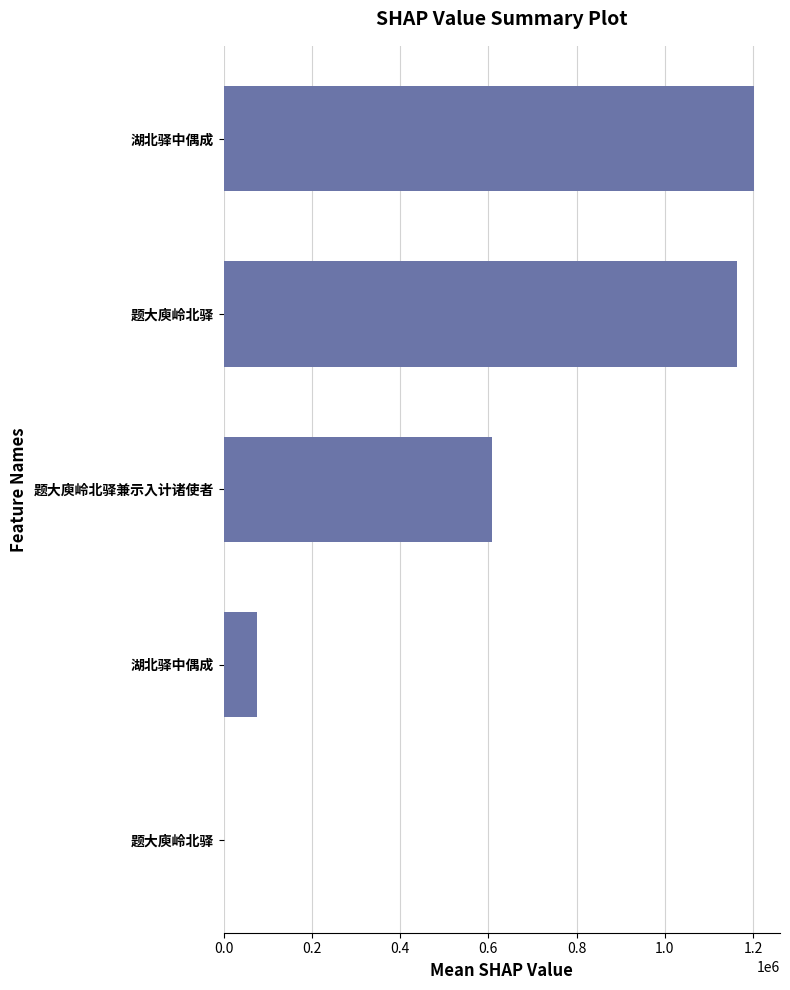

How many data points does each series have?

5